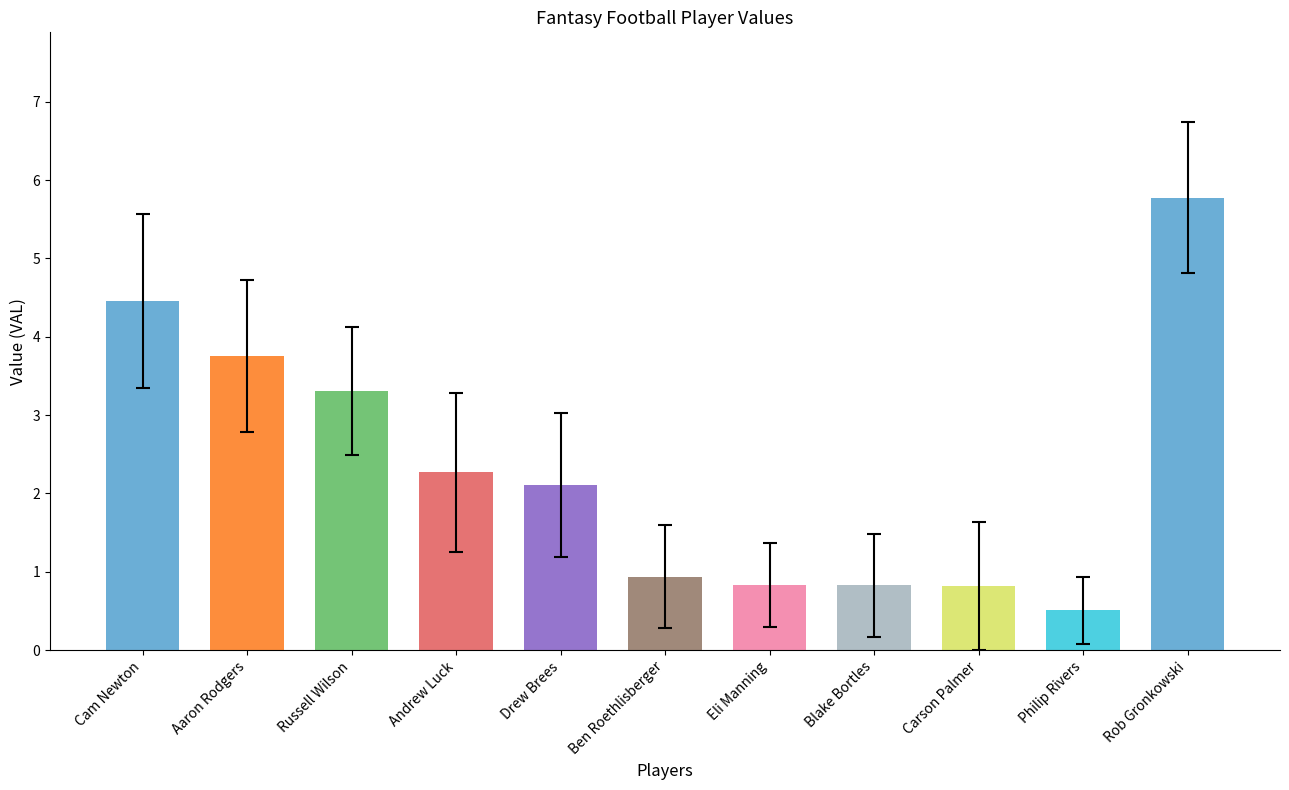

Is it true that SDV equals 1.1 at Cam Newton?

True